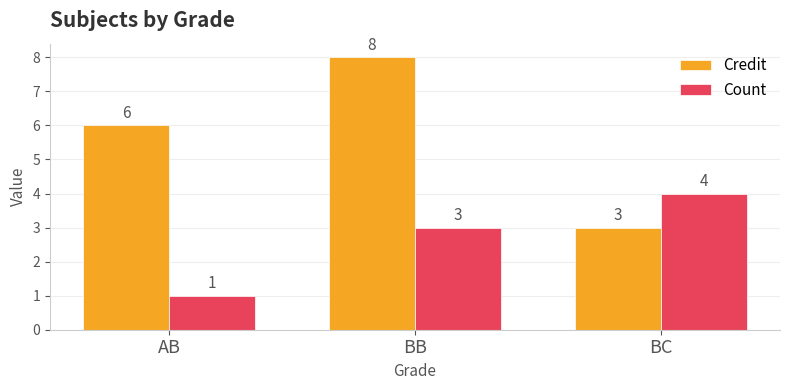

Is the value of Credit at BB greater than the value of Count at BB?

Yes